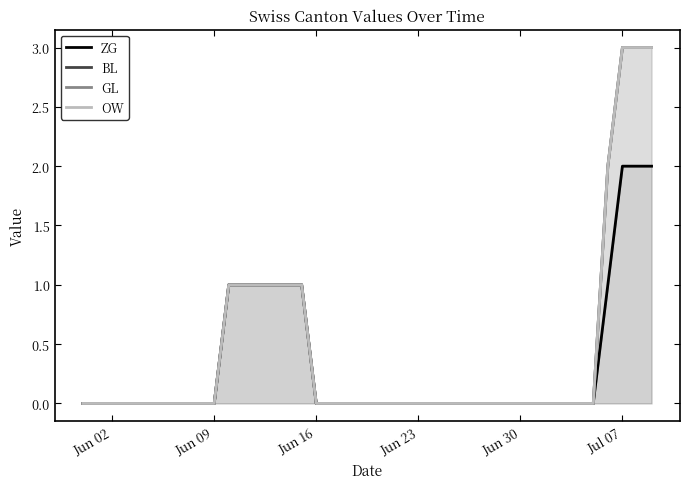

What is the difference between the maximum and minimum values in the BL series?

3